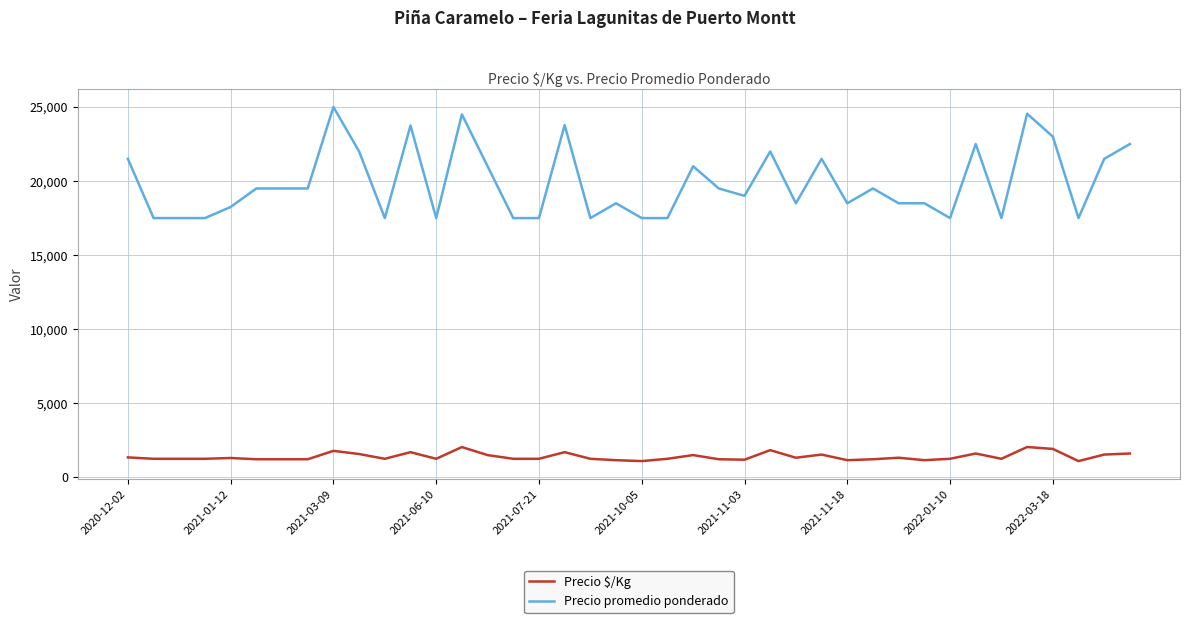

What is the difference between the maximum and minimum values in the Precio $/Kg series?

951